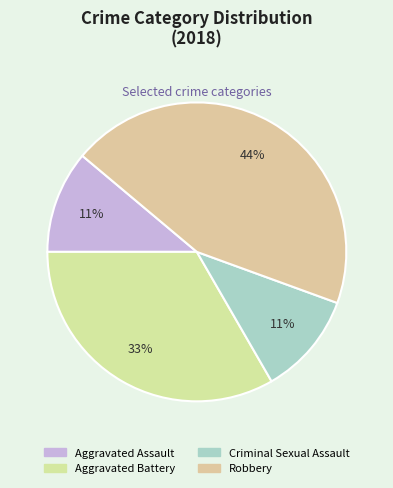

Which has a higher value, Aggravated Battery or Criminal Sexual Assault?

Aggravated Battery